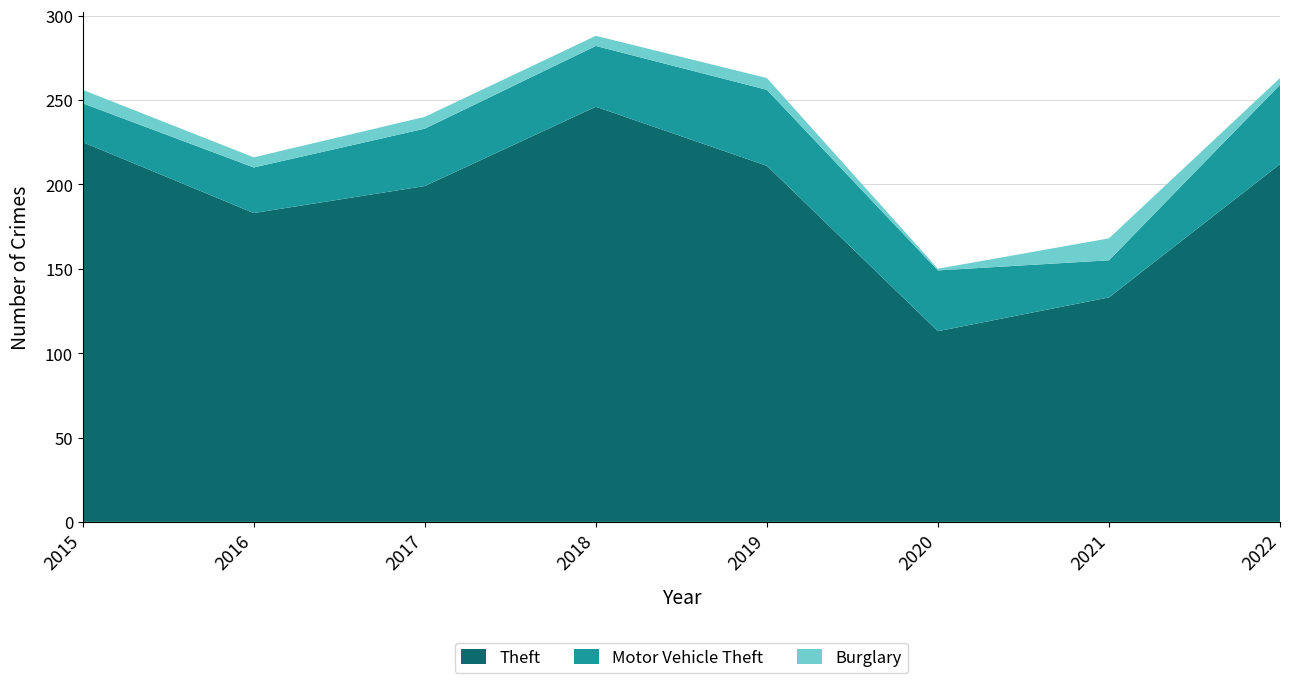

Reading left to right, list all the values displayed in this chart.

Theft: 225	183	199	246	211	113	133	212
Motor Vehicle Theft: 23	27	34	36	45	36	22	47
Burglary: 8	6	7	6	7	1	13	4